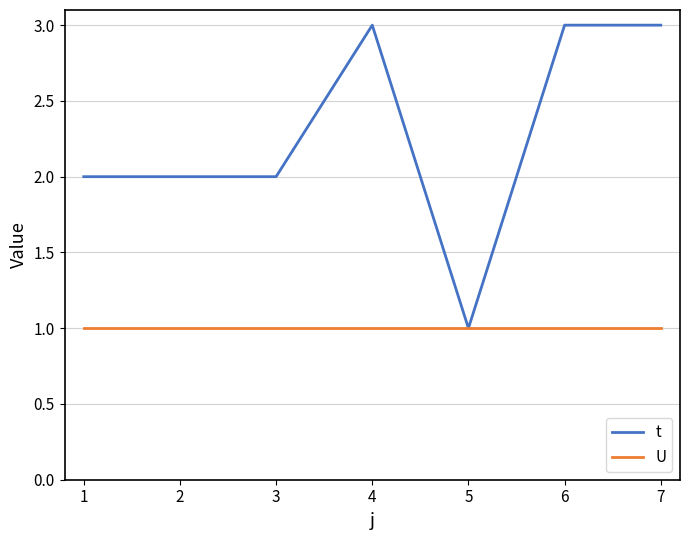

Rank the series by their maximum value, from lowest to highest.

U, t